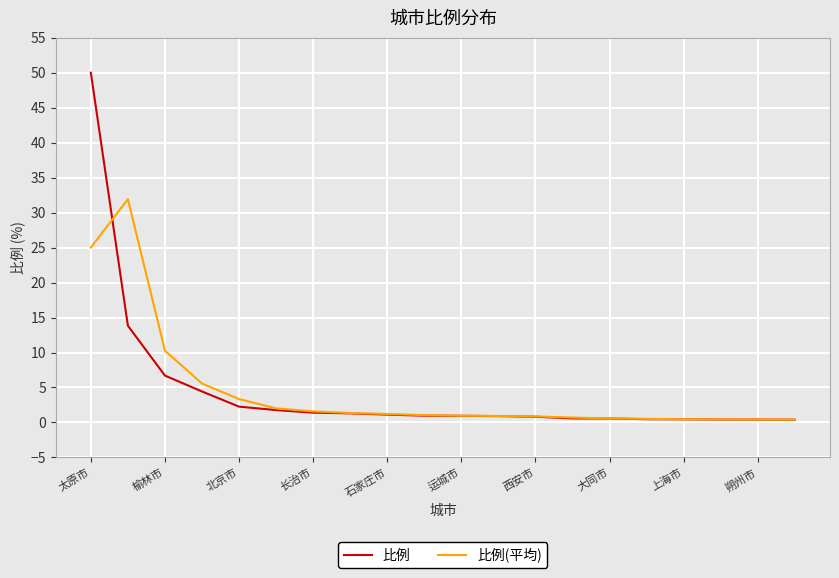

Rank the series by their maximum value, from highest to lowest.

比例, 比例(平均)